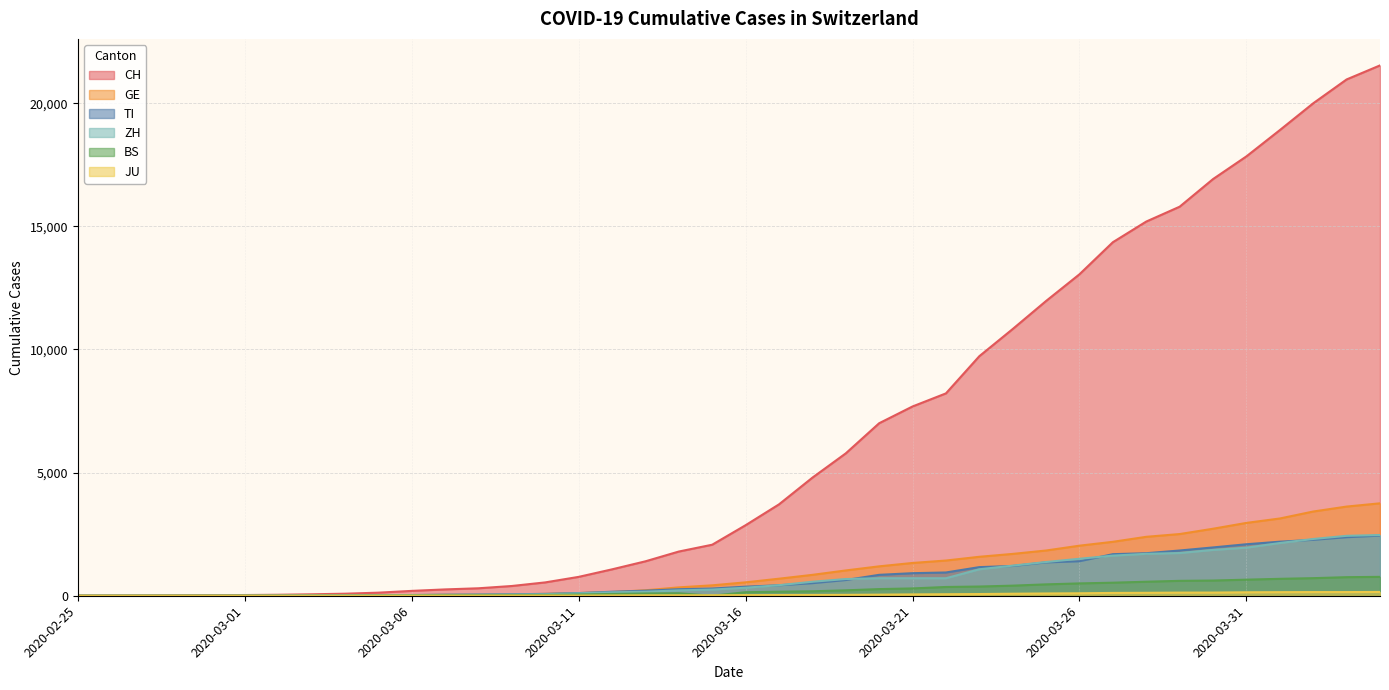

What are all the series names shown in the legend?

CH, TI, GE, ZH, BS, JU